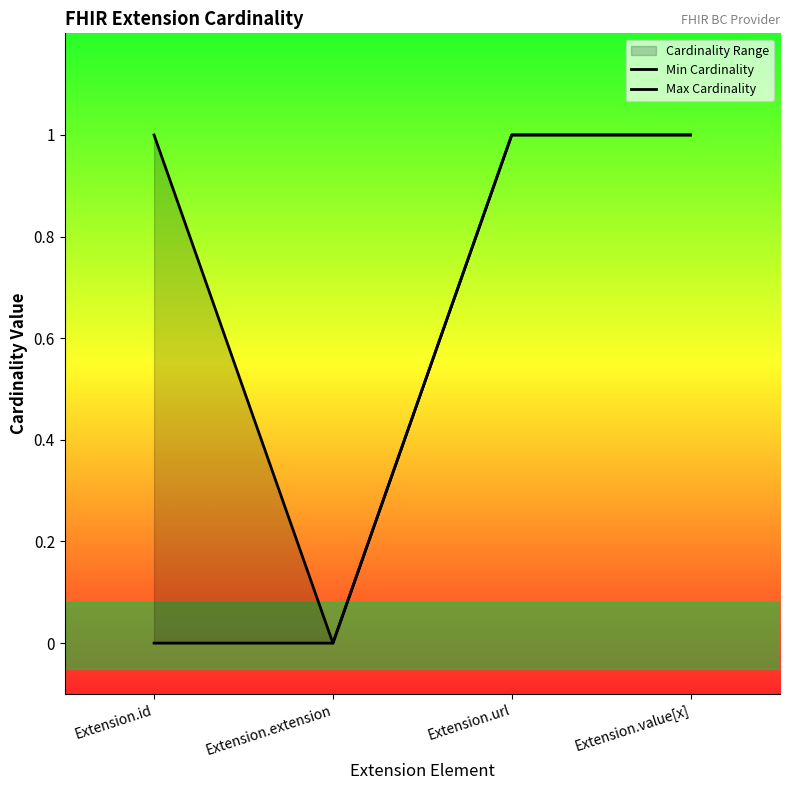

The value of Min Cardinality at Extension.url is 2. True or false?

False